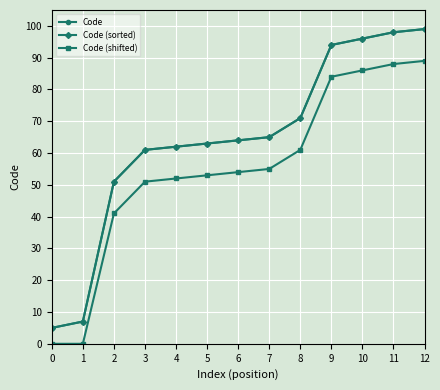

What is the difference between the maximum and second lowest values in the Code series?

92